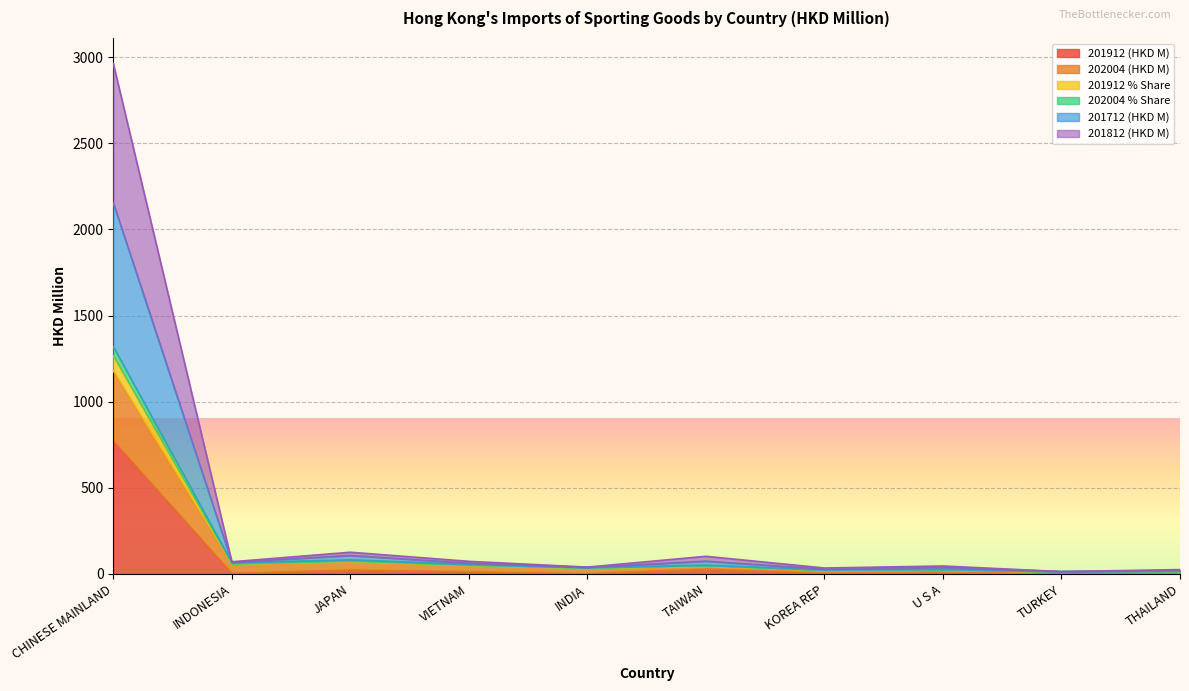

True or false: 202004 % Share has a value of 31.1 at INDONESIA.

False